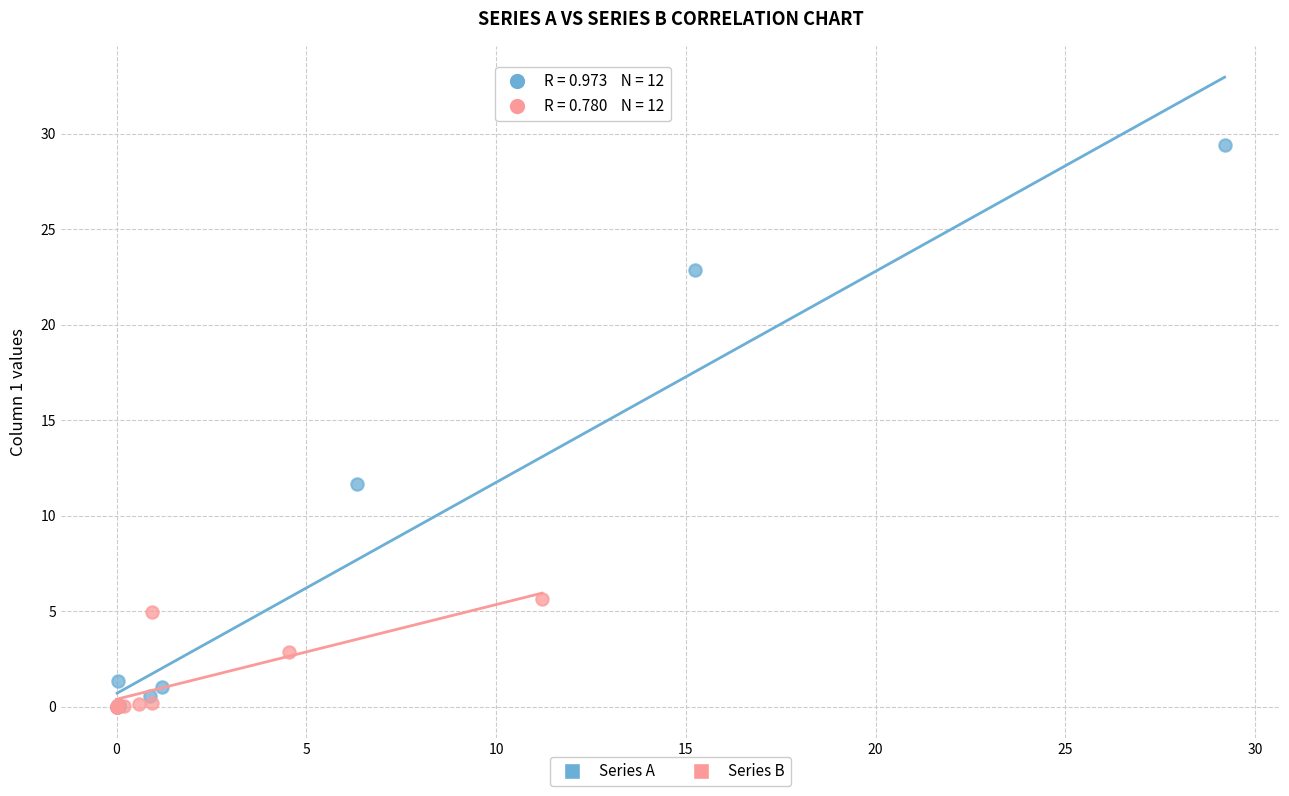

What are all the series names shown in the legend?

Series A, Series B